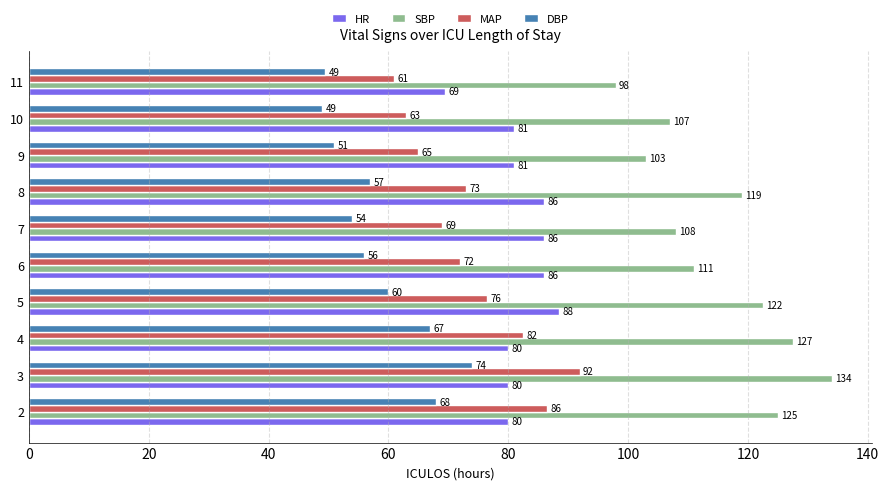

Is the value of SBP at 4 greater than the value of DBP at 11?

Yes